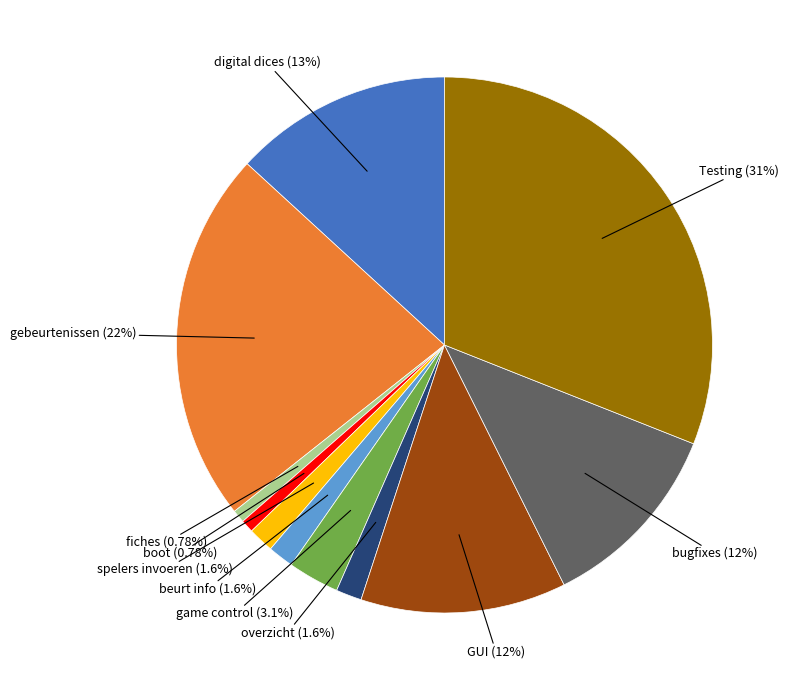

Is there any slice that represents more than half of the pie?

No